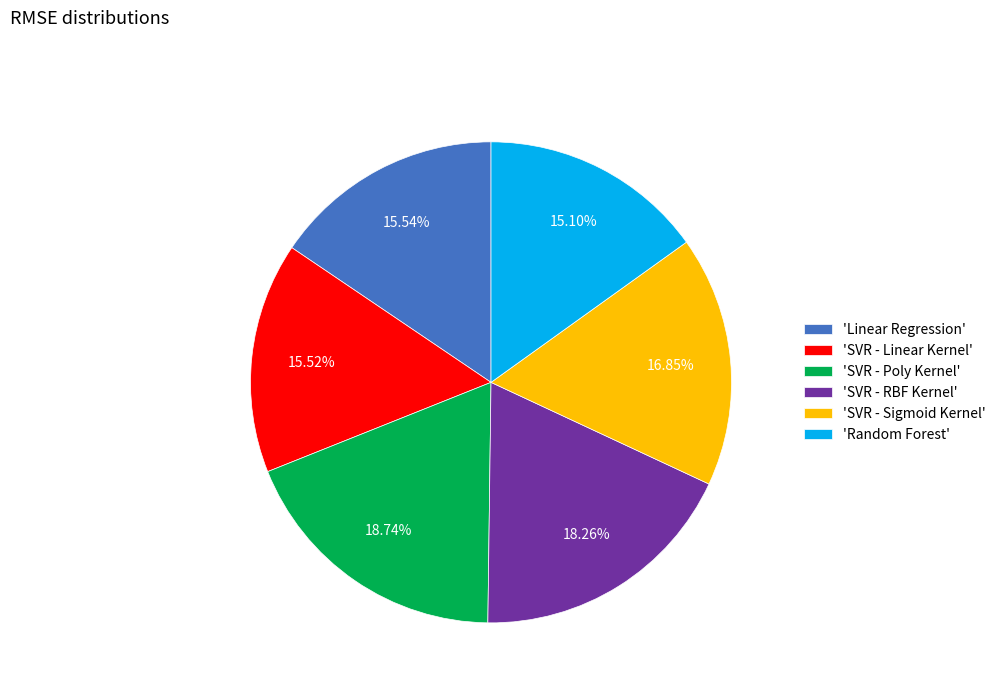

Approximately how many times larger is the value at 'SVR - Linear Kernel' compared to 'SVR - Sigmoid Kernel'?

0.9